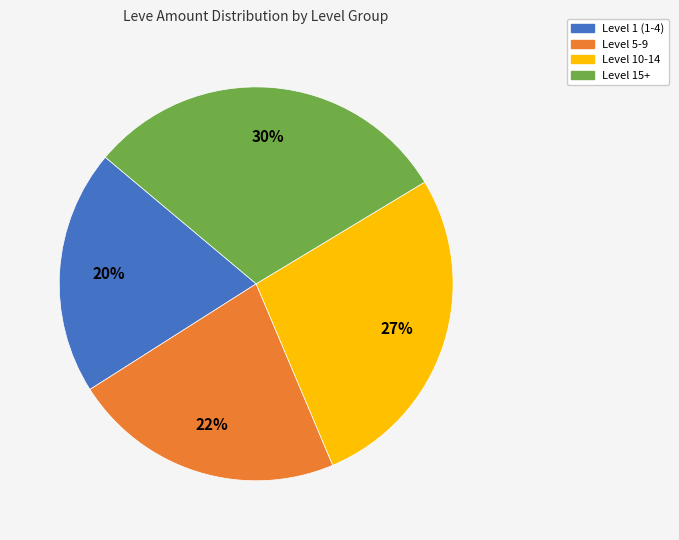

How many slices are in this pie chart?

4